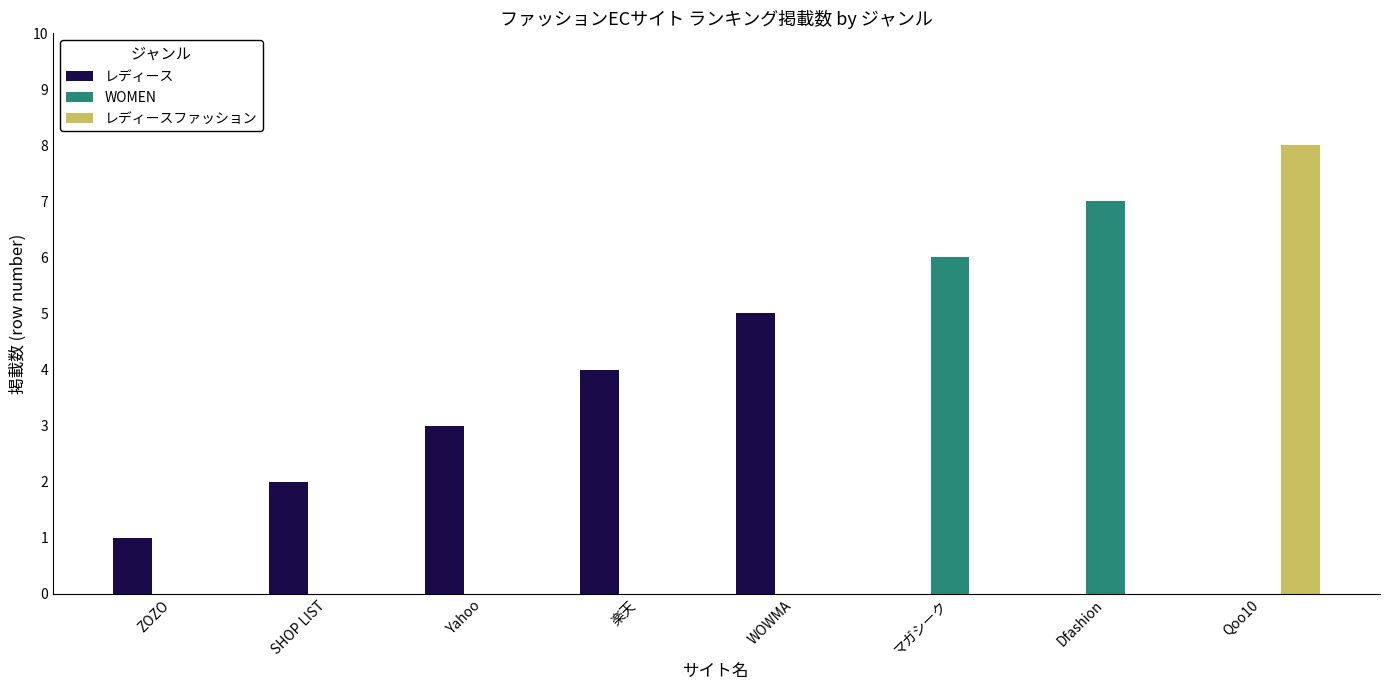

Count the number of data series in this chart.

3